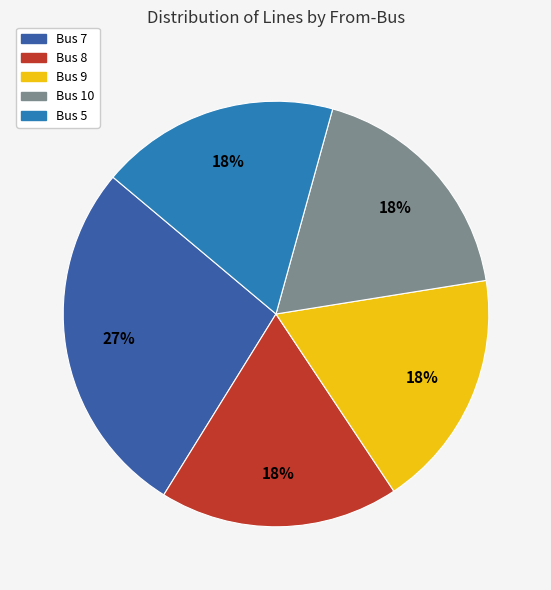

Does any single category account for the majority?

No